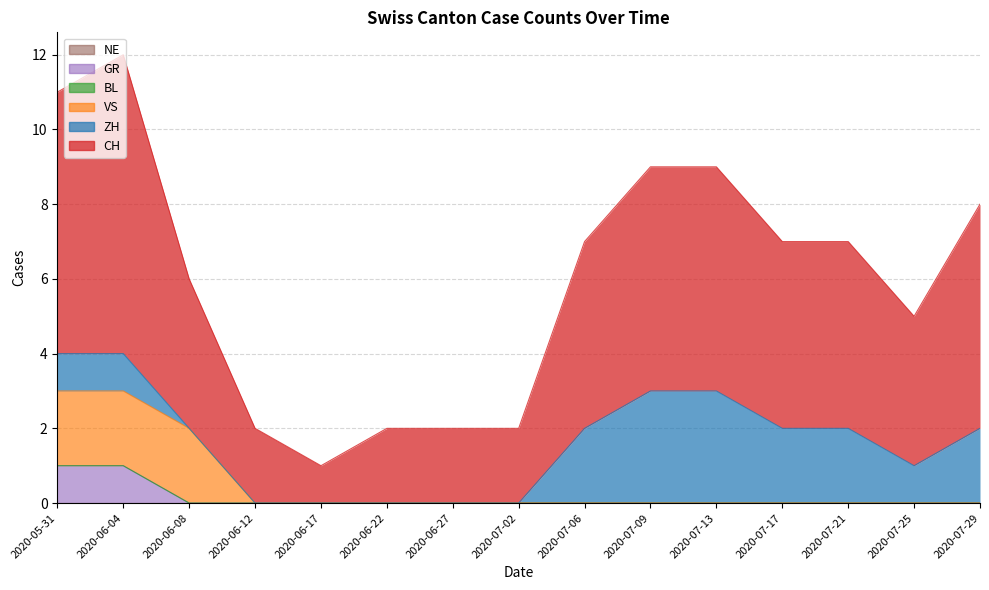

True or false: VS and GR cross at least once.

False